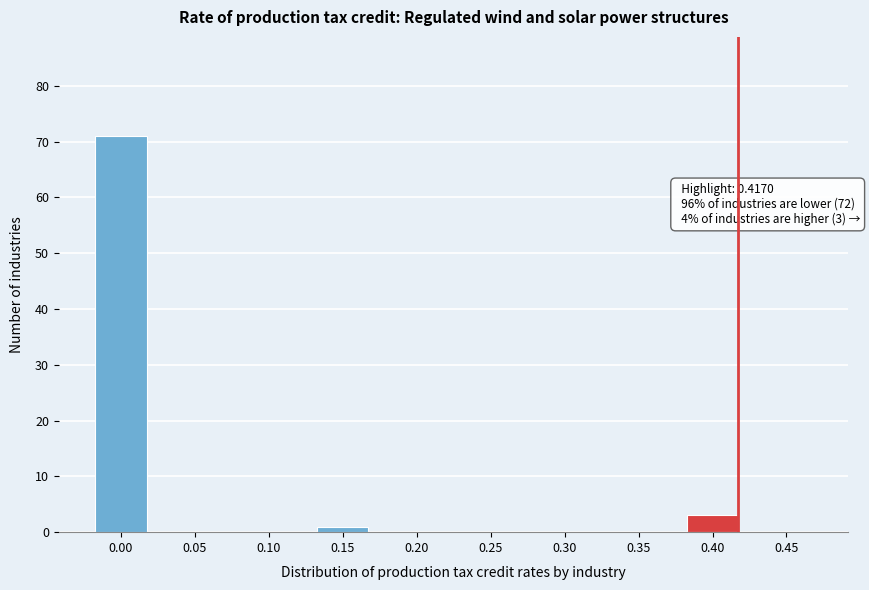

Reading right to left, list all the values displayed in this chart.

0.45=0	0.40=3	0.35=0	0.30=0	0.25=0	0.20=0	0.15=1	0.10=0	0.05=0	0.00=71